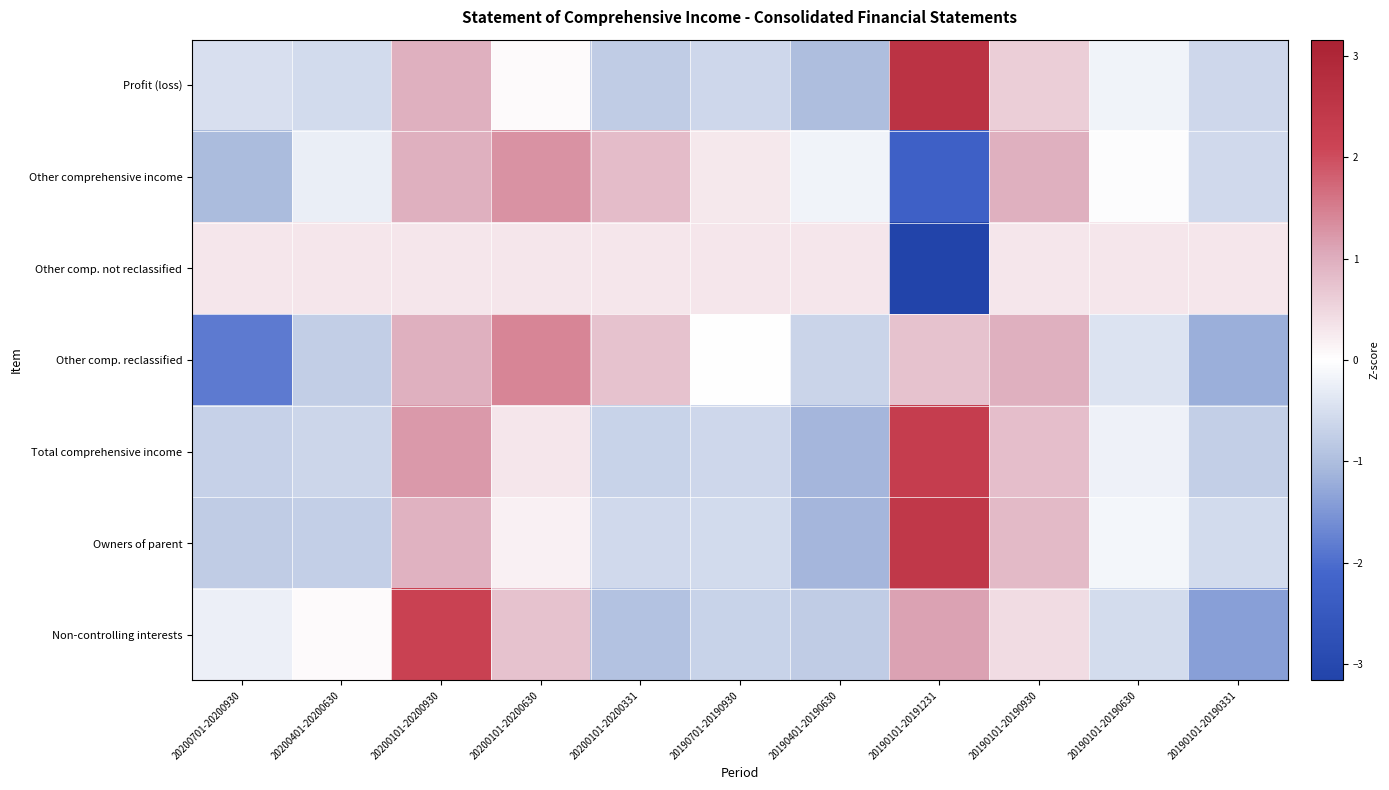

At which category is the sum across all series the highest?

20200101-20200930